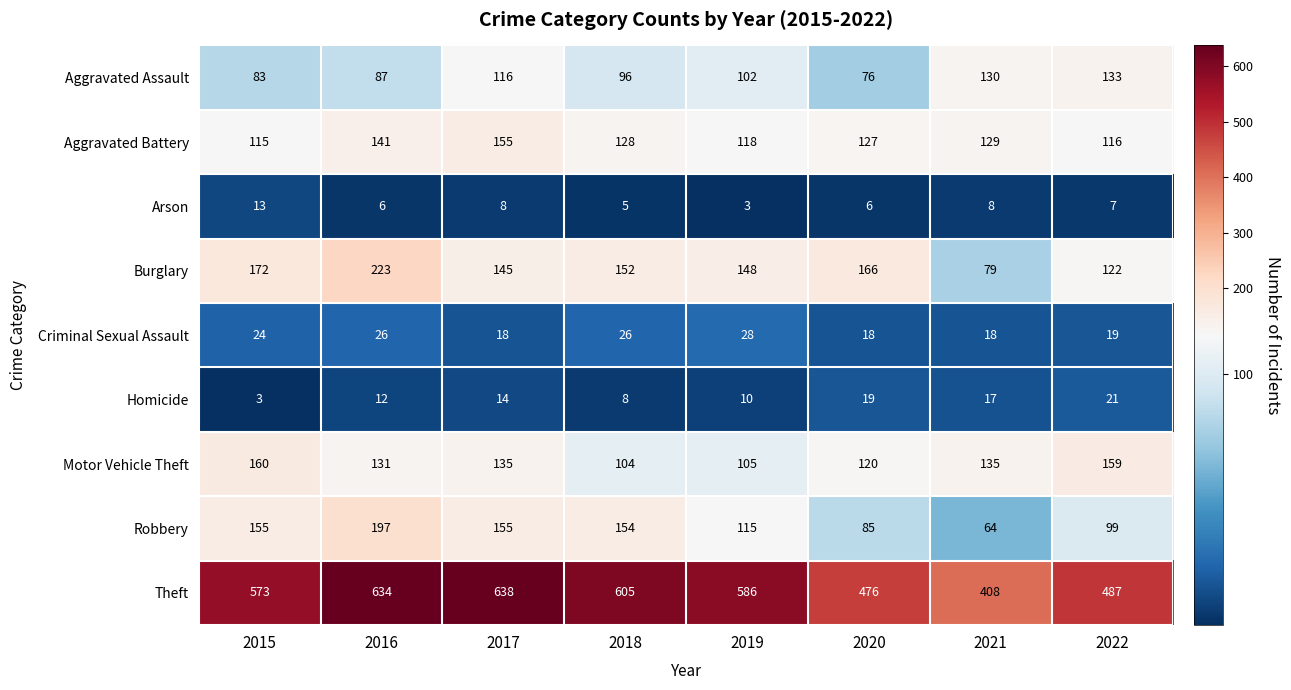

What is the average value of the Burglary series?

151